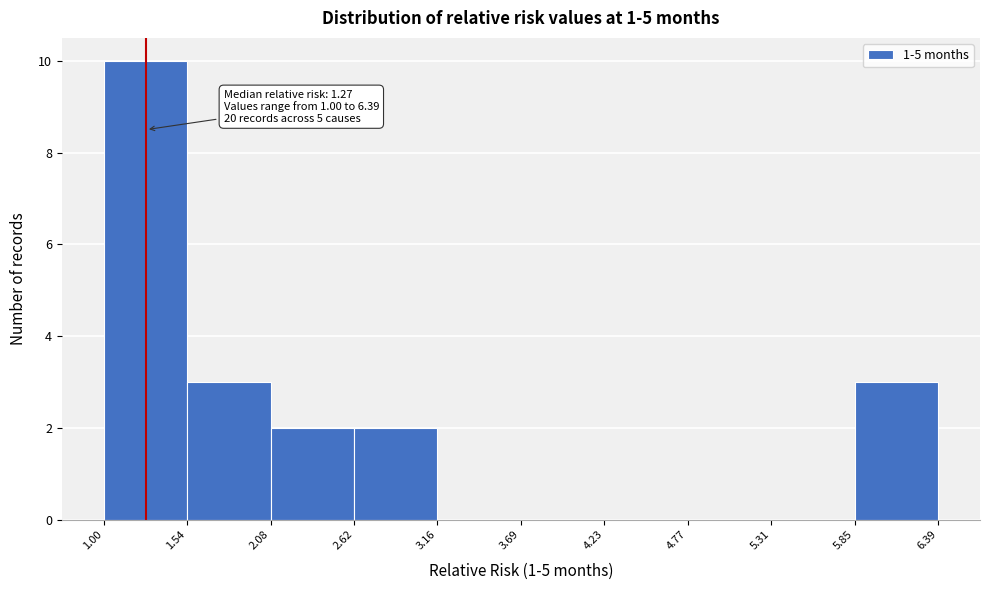

Over which range of the x-axis is the bar tallest?

1.00 to 1.54